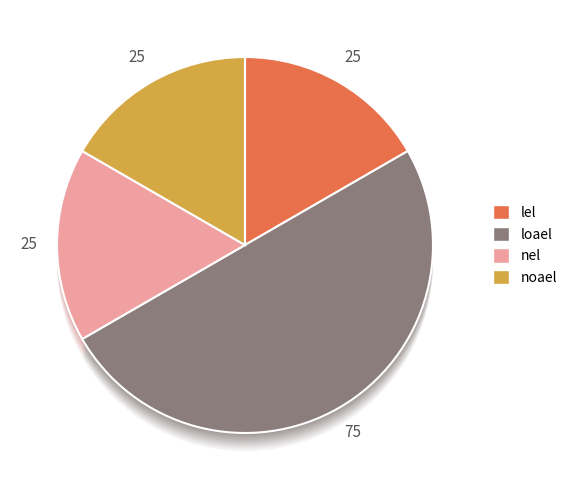

To the nearest percent, what is the difference between the largest and smallest slice percentages?

33%